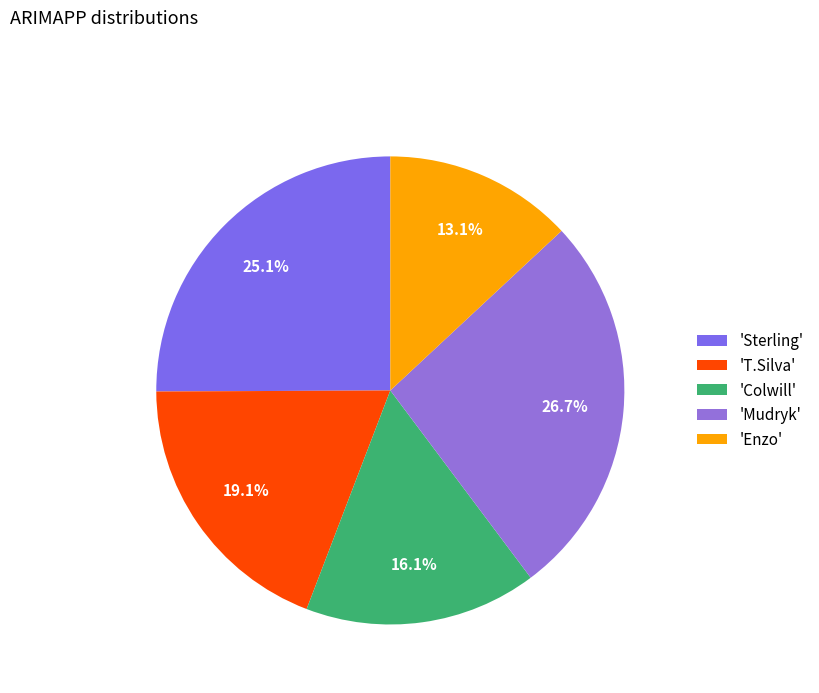

Count the number of slices in the pie.

5